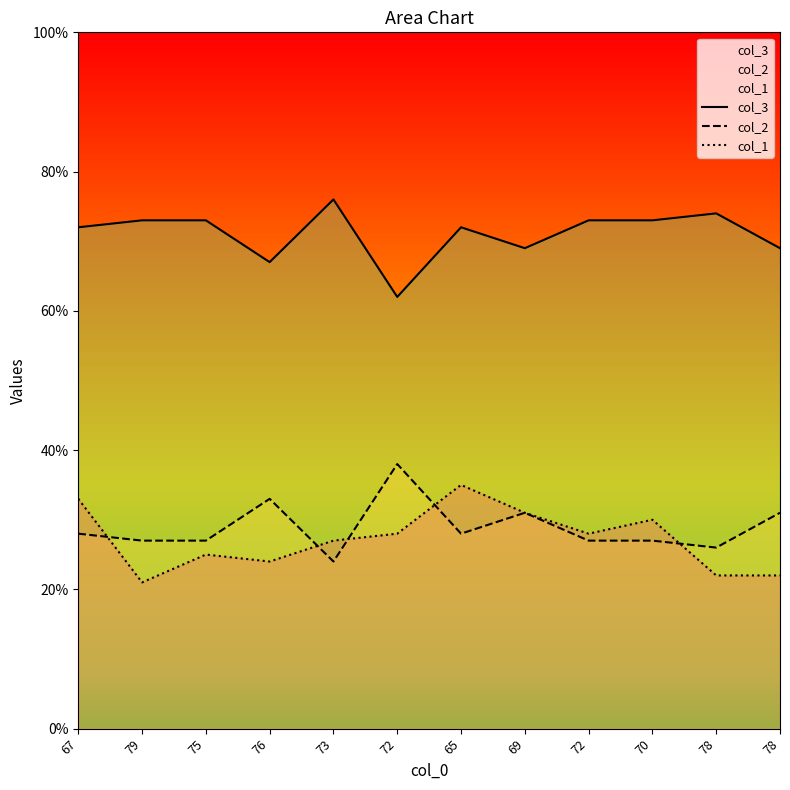

How many data points in col_2 are less than 28?

6